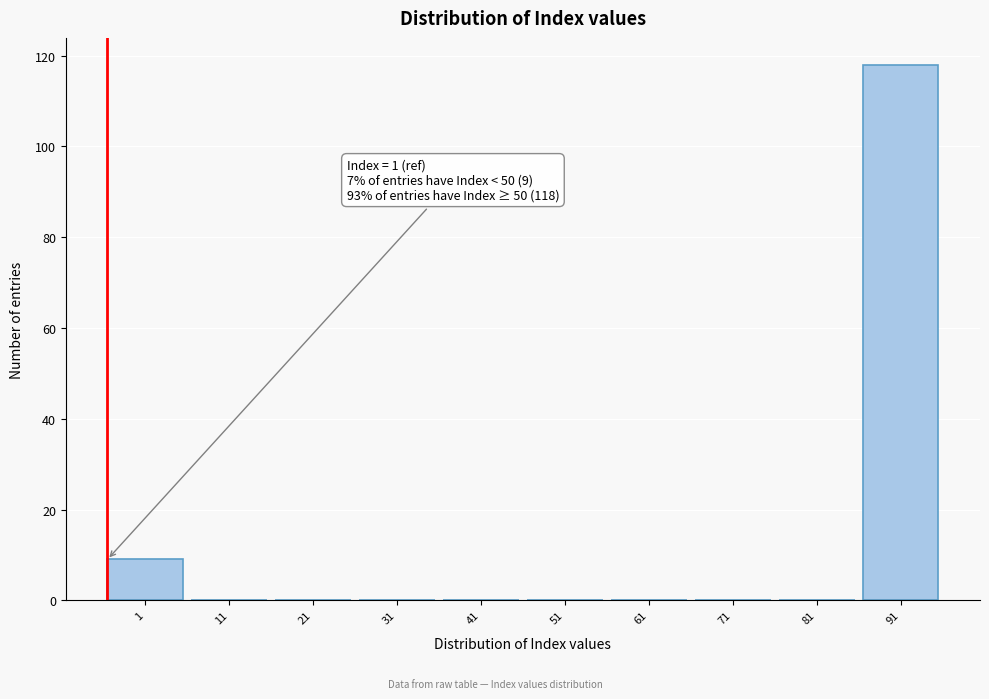

Reading left to right, list all the values displayed in this chart.

1=9	11=0	21=0	31=0	41=0	51=0	61=0	71=0	81=0	91=118